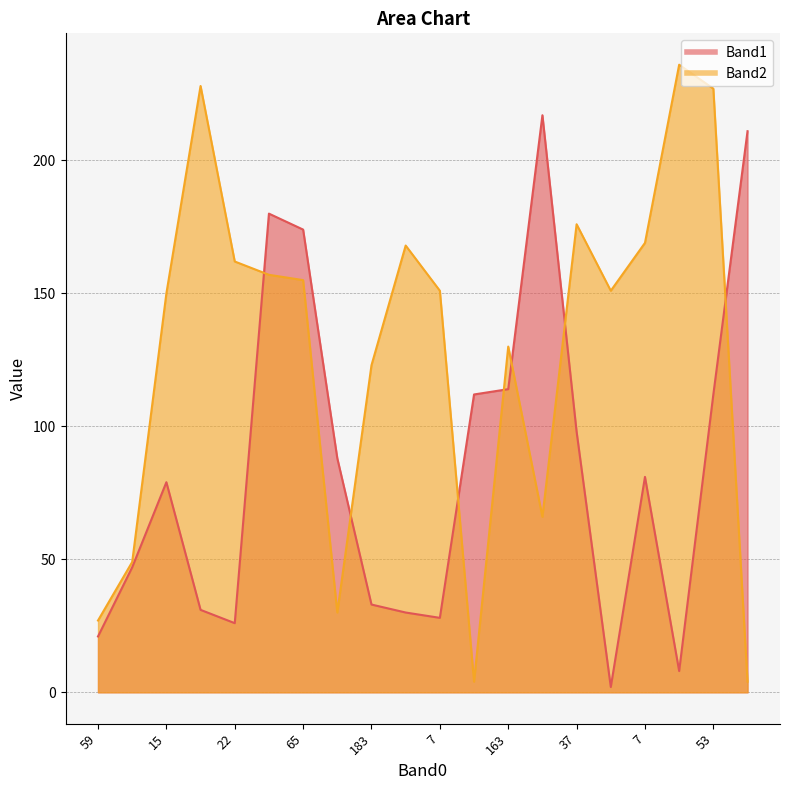

How many intersections are there between Band1 and Band2?

7